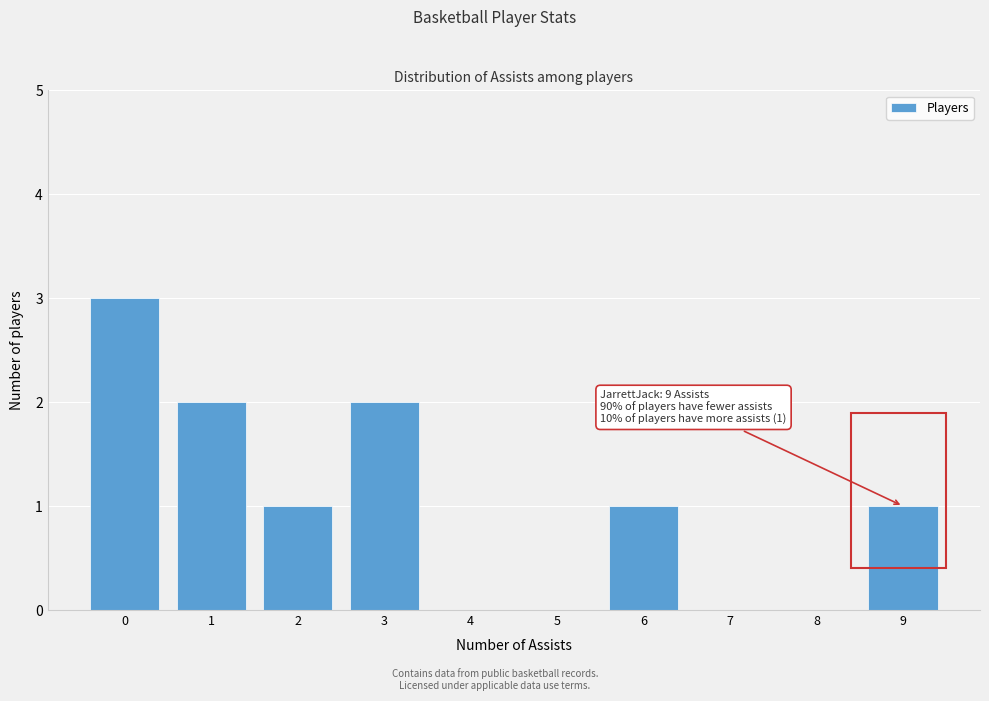

Reading left to right, list all the values displayed in this chart.

0=3	1=2	2=1	3=2	4=0	5=0	6=1	7=0	8=0	9=1